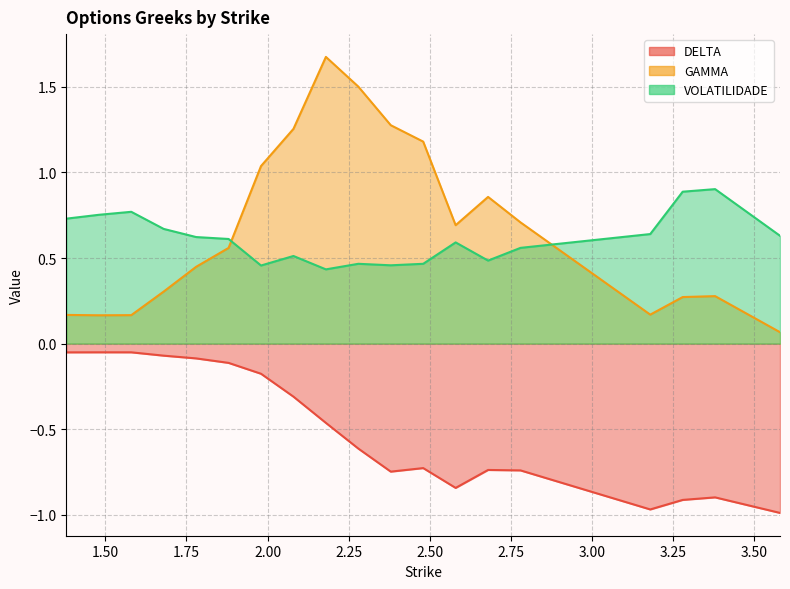

True or false: VOLATILIDADE and DELTA intersect in this chart.

False